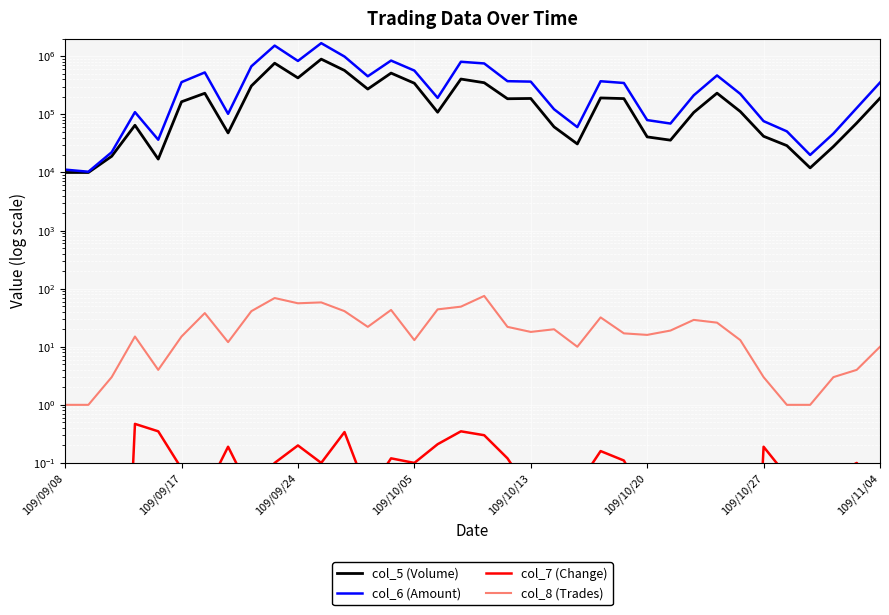

What is the average value of the col_8 (Trades) series?

23.4